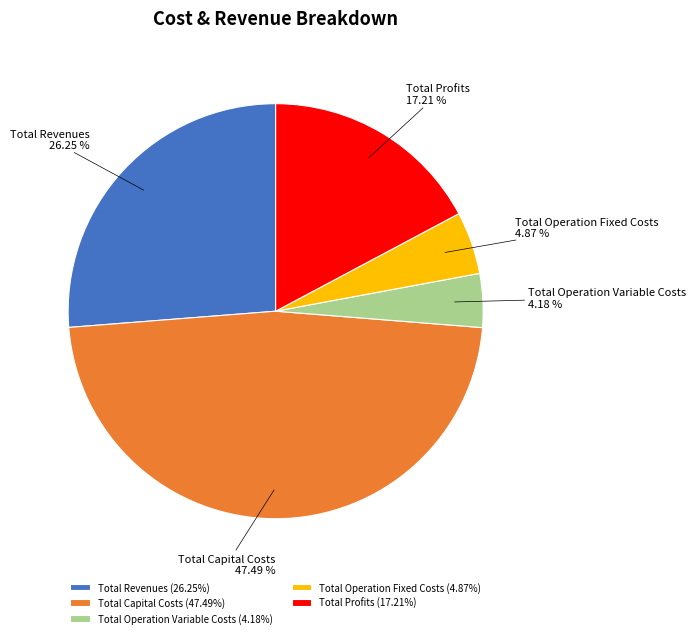

Is there any slice that represents more than half of the pie?

No